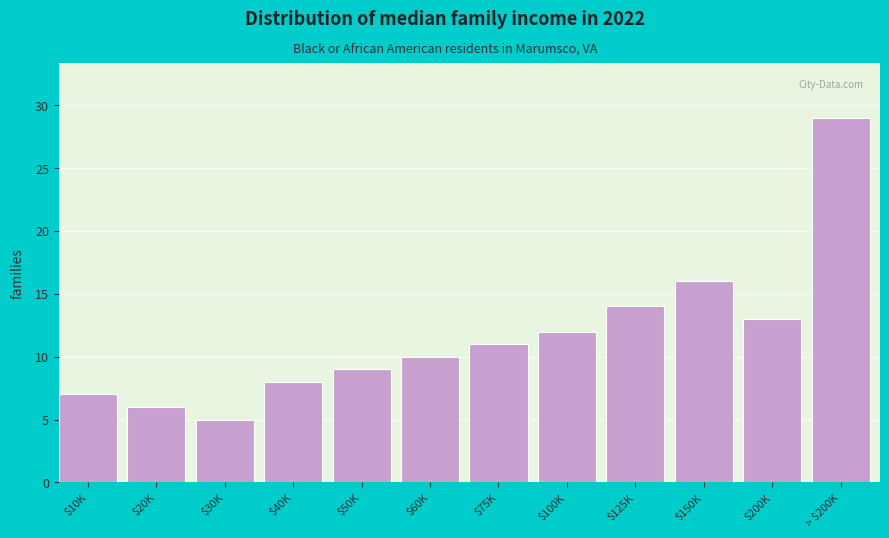

Reading left to right, what are all the values shown in this chart?

7	6	5	8	9	10	11	12	14	16	13	29